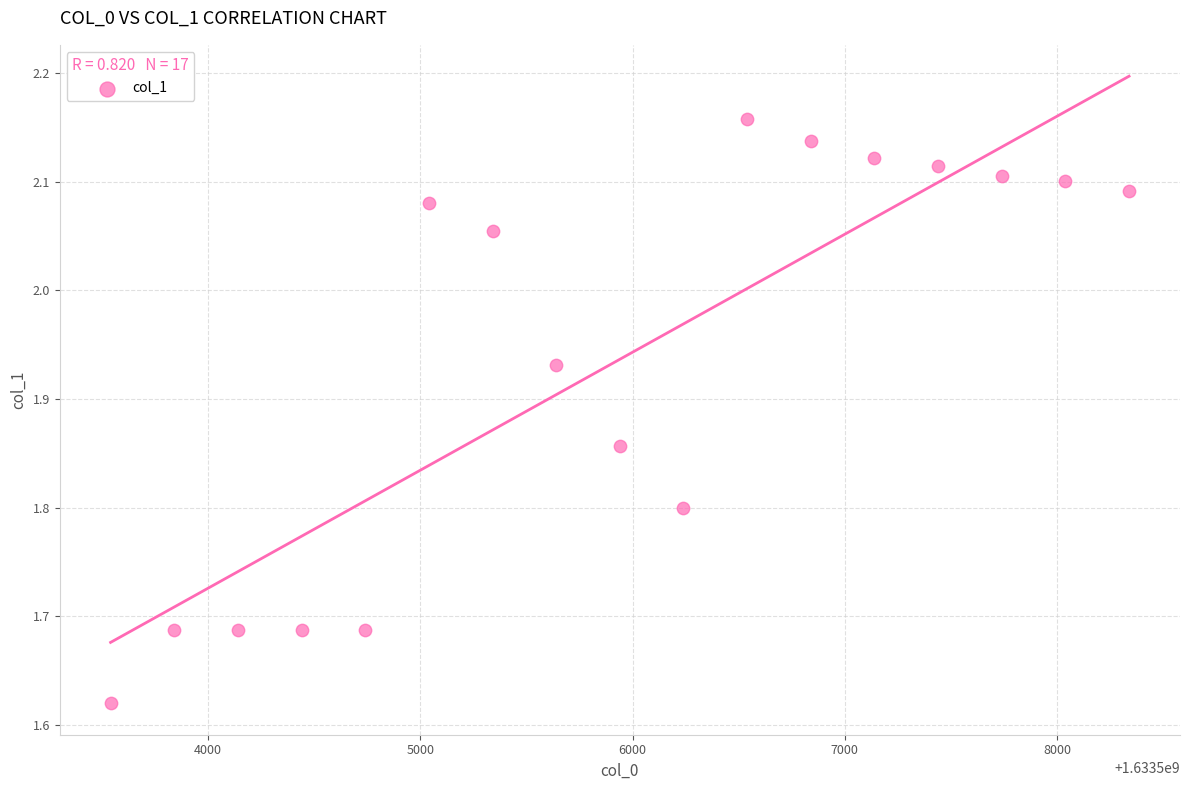

What is the range of Y values (max minus min)?

0.5